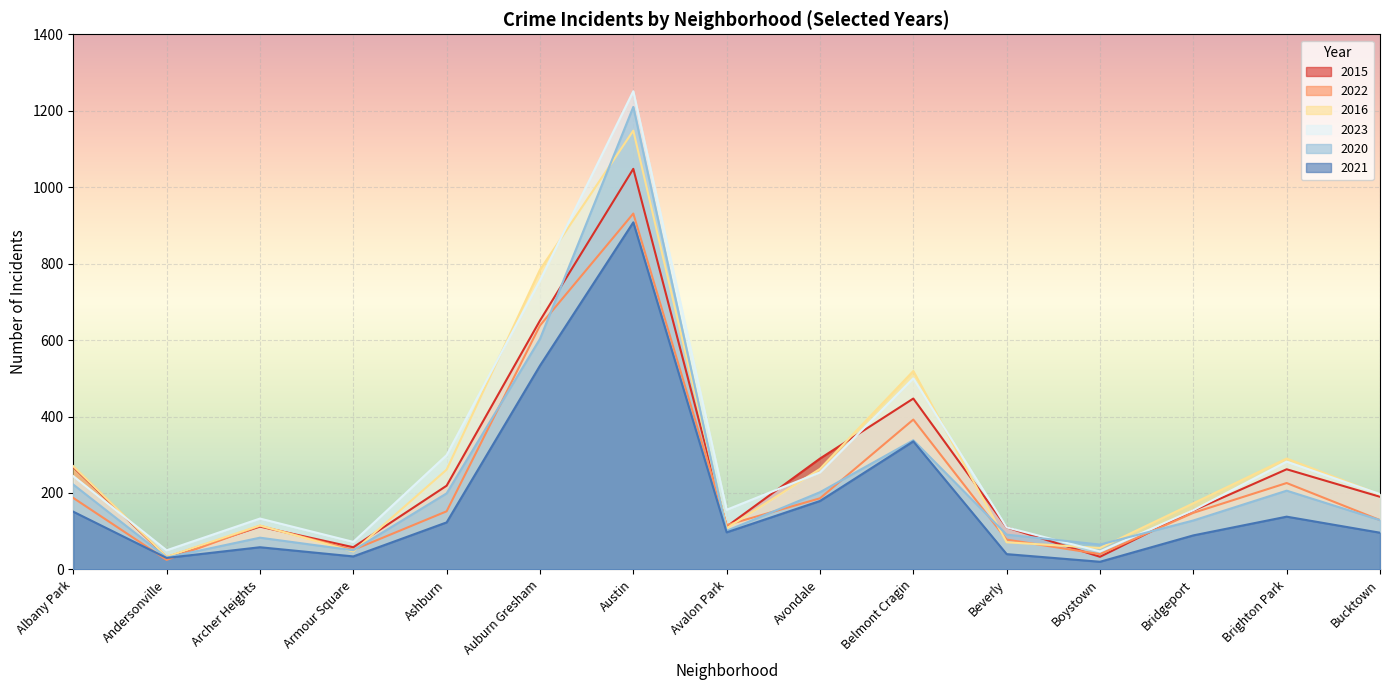

List the labels in order of 2021 value, smallest first.

Boystown, Andersonville, Armour Square, Beverly, Archer Heights, Bridgeport, Bucktown, Avalon Park, Ashburn, Brighton Park, Albany Park, Avondale, Belmont Cragin, Auburn Gresham, Austin